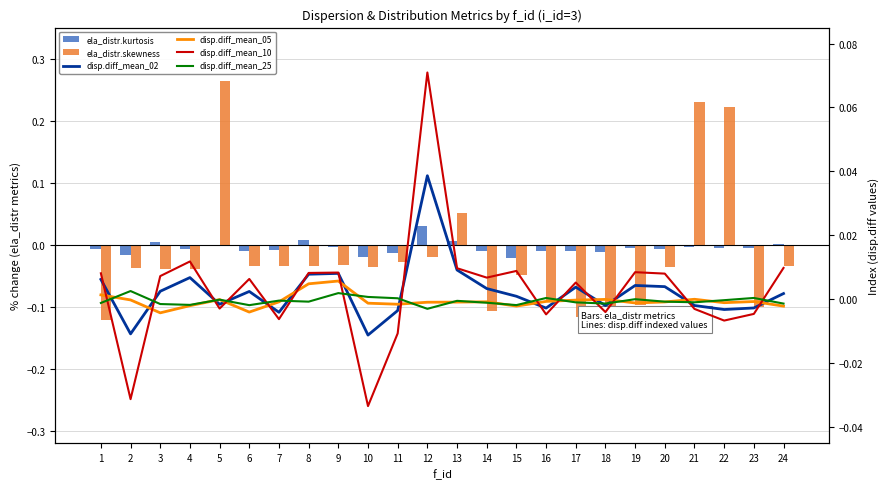

At how many categories does at least one series exceed 0?

22